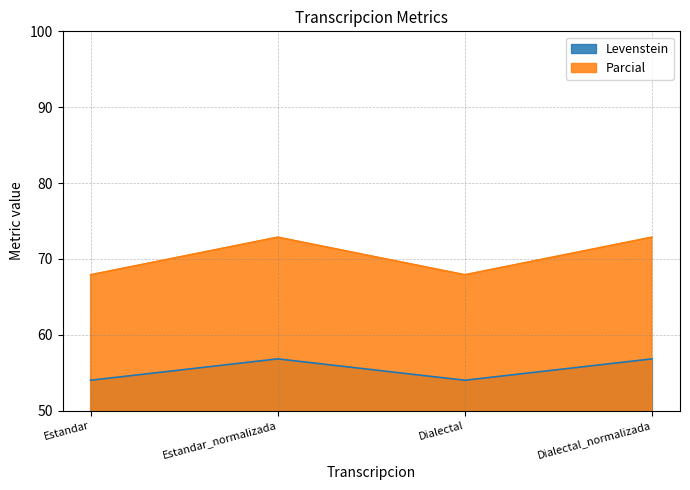

Reading left to right, list all the values displayed in this chart.

Levenstein: Estandar=54.0	Estandar_normalizada=56.8	Dialectal=54.0	Dialectal_normalizada=56.8
Parcial: Estandar=67.9	Estandar_normalizada=72.9	Dialectal=67.9	Dialectal_normalizada=72.9